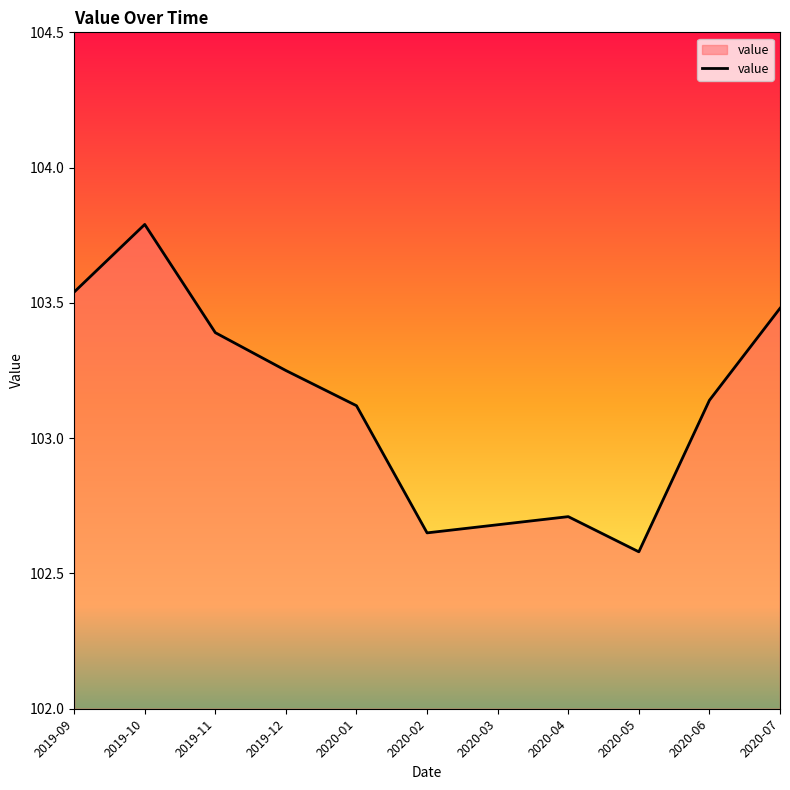

How many interior local valleys (lower than both neighbors) does the data have?

2